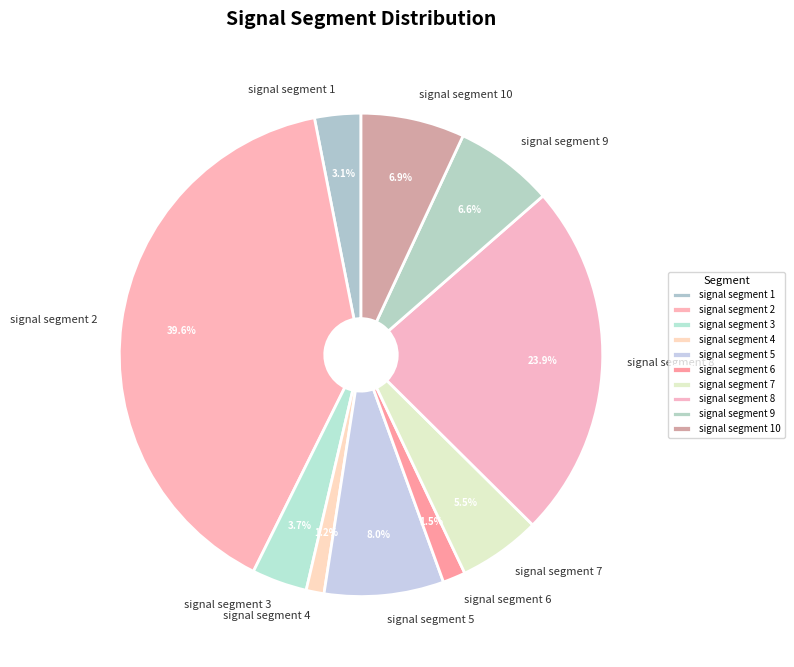

Which category has the biggest portion of the pie?

signal segment 2